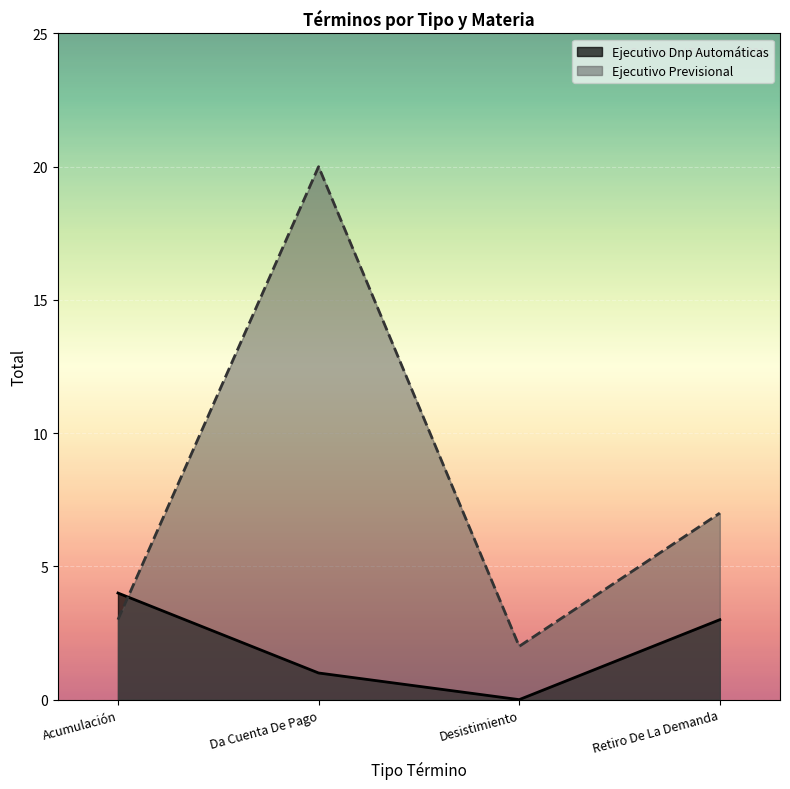

What is the label of the 1st point from the left?

Acumulación